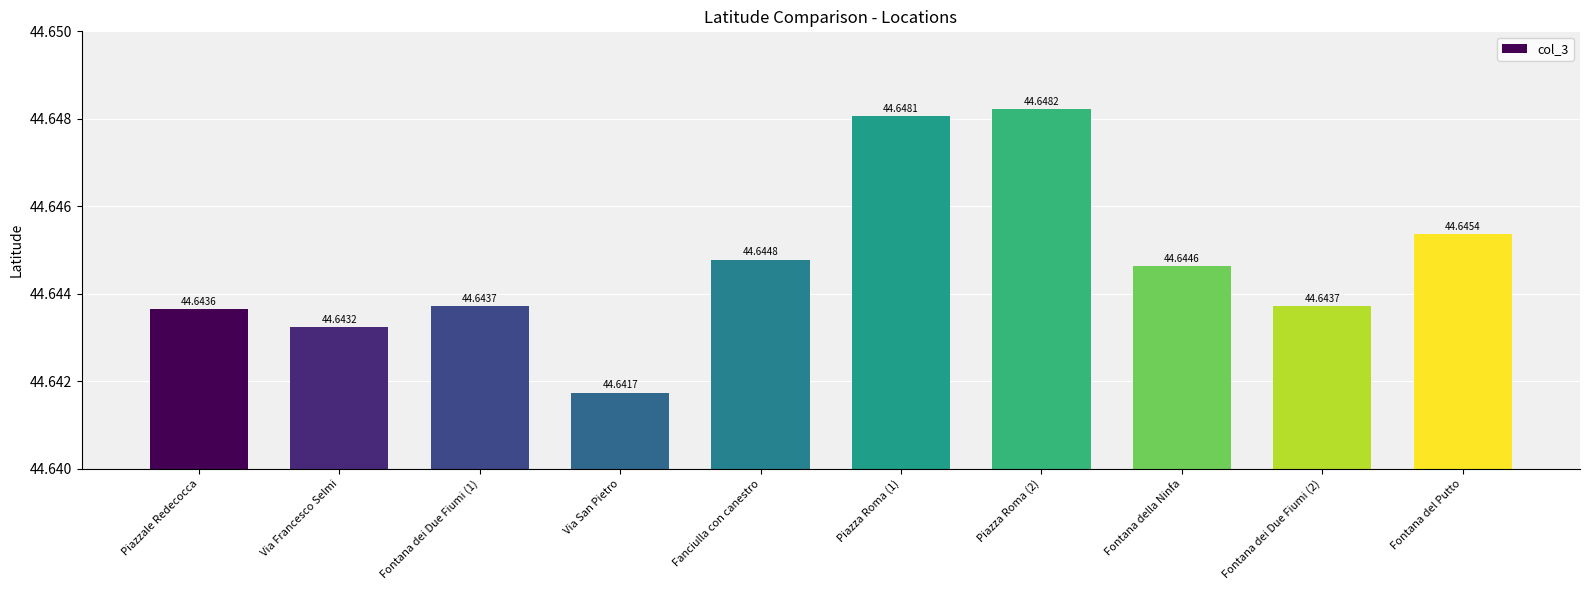

How many bars are there in total?

10